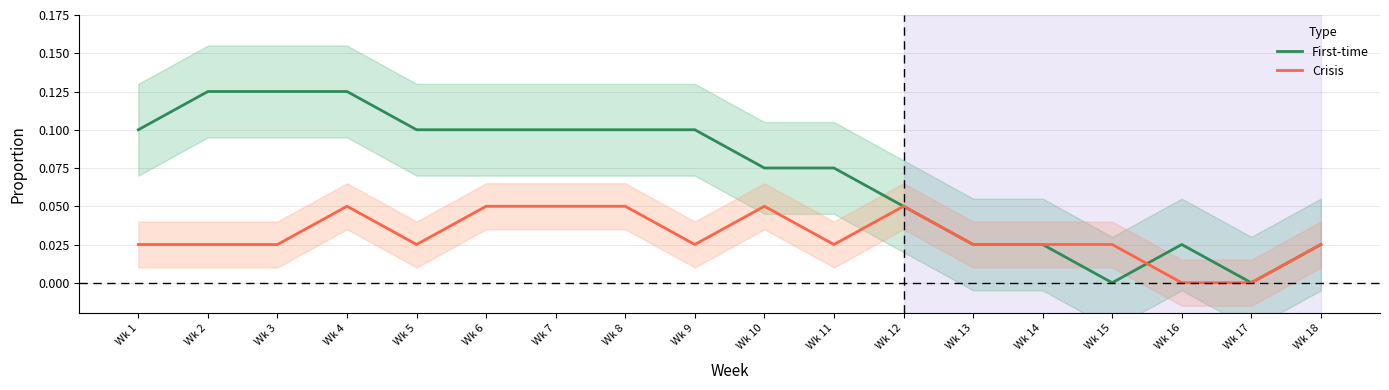

Reading left to right, list all the values displayed in this chart.

First-time: Wk 1=0.1	Wk 2=0.1	Wk 3=0.1	Wk 4=0.1	Wk 5=0.1	Wk 6=0.1	Wk 7=0.1	Wk 8=0.1	Wk 9=0.1	Wk 10=0.1	Wk 11=0.1	Wk 12=0.1	Wk 13=0.0	Wk 14=0.0	Wk 15=0.0	Wk 16=0.0	Wk 17=0.0	Wk 18=0.0
Crisis: Wk 1=0.0	Wk 2=0.0	Wk 3=0.0	Wk 4=0.1	Wk 5=0.0	Wk 6=0.1	Wk 7=0.1	Wk 8=0.1	Wk 9=0.0	Wk 10=0.1	Wk 11=0.0	Wk 12=0.1	Wk 13=0.0	Wk 14=0.0	Wk 15=0.0	Wk 16=0.0	Wk 17=0.0	Wk 18=0.0